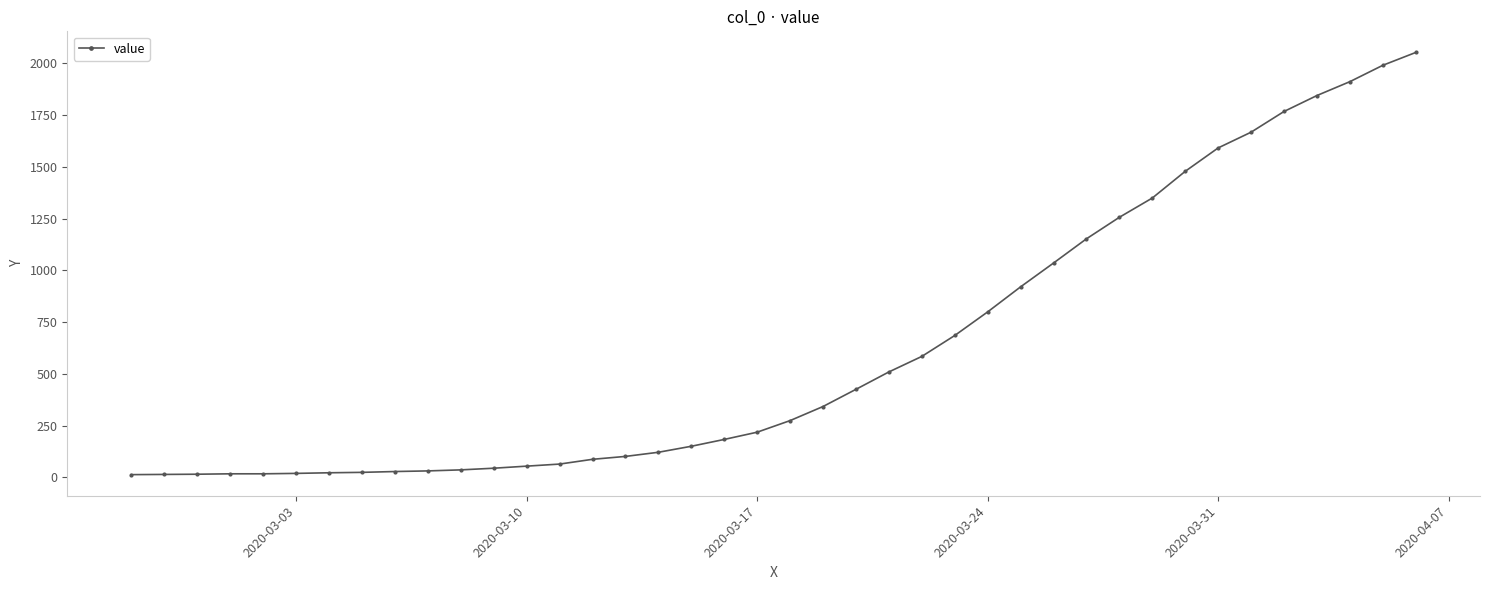

How many distinct data groups are displayed?

1